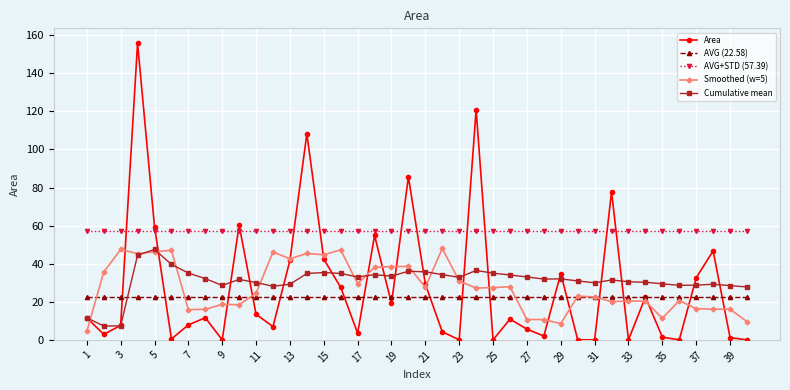

Which series has the widest spread of values?

Area